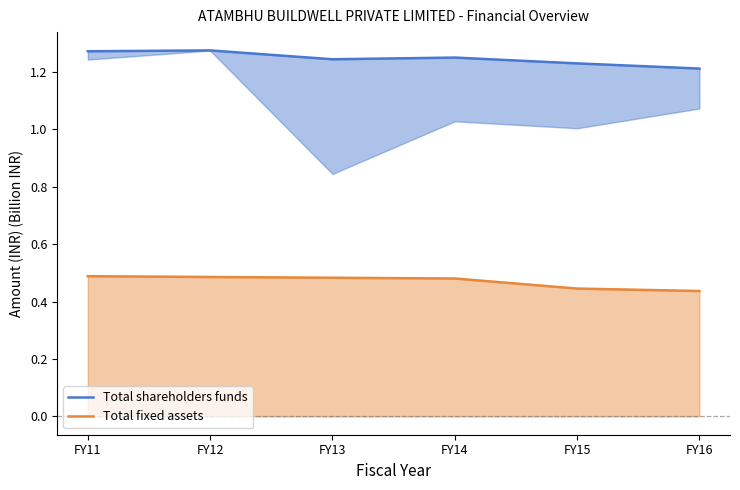

List the series in order of their peak value, lowest first.

Total fixed assets, Total shareholders funds